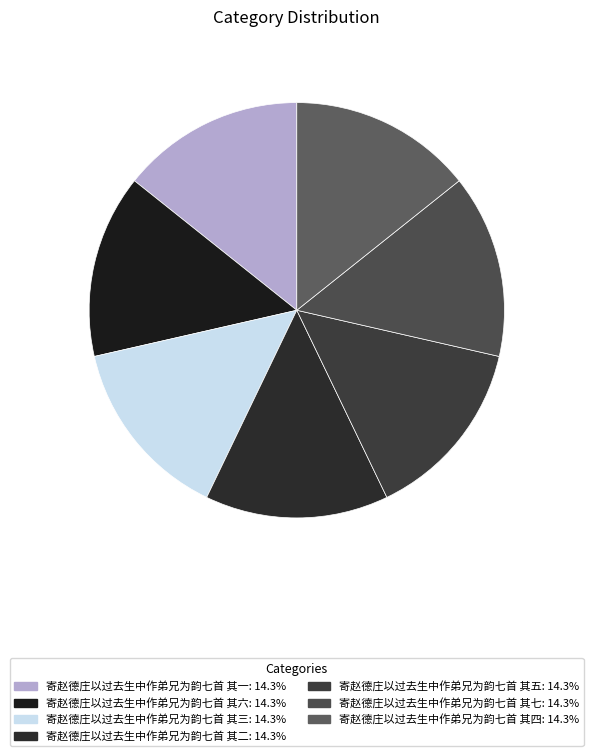

How many slices are in this pie chart?

7